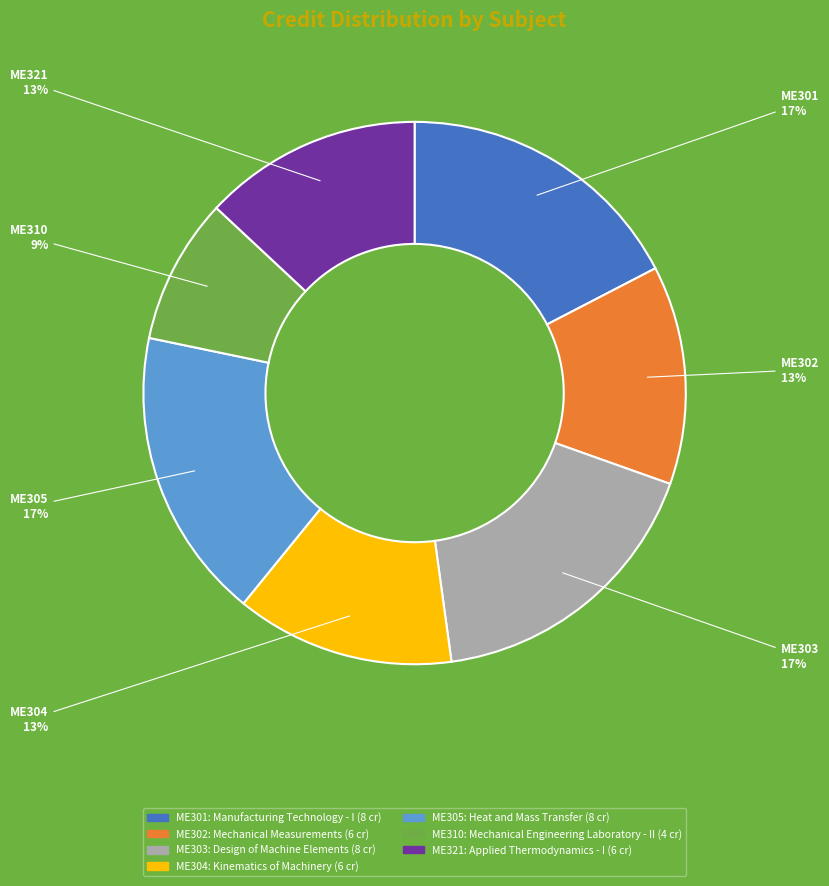

Does any single category account for the majority?

No